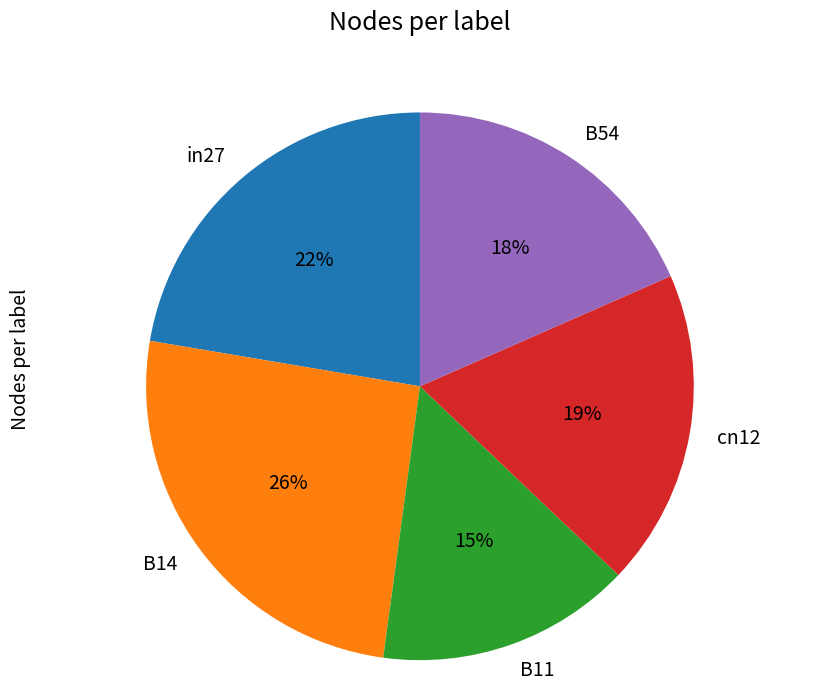

Which category has the biggest portion of the pie?

B14